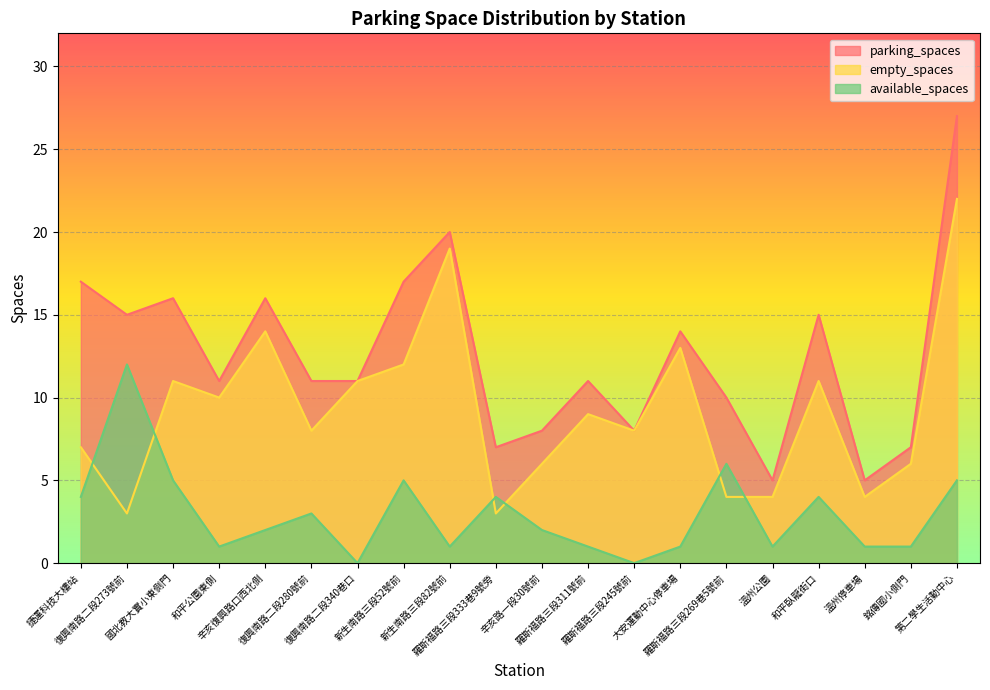

How many positive values does the available_spaces series have?

18